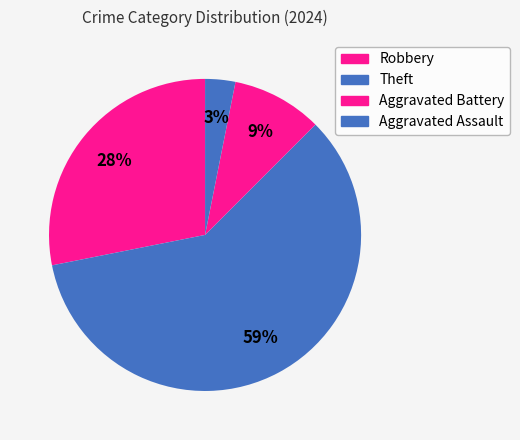

The Aggravated Battery slice represents 9% of the pie. True or false?

True